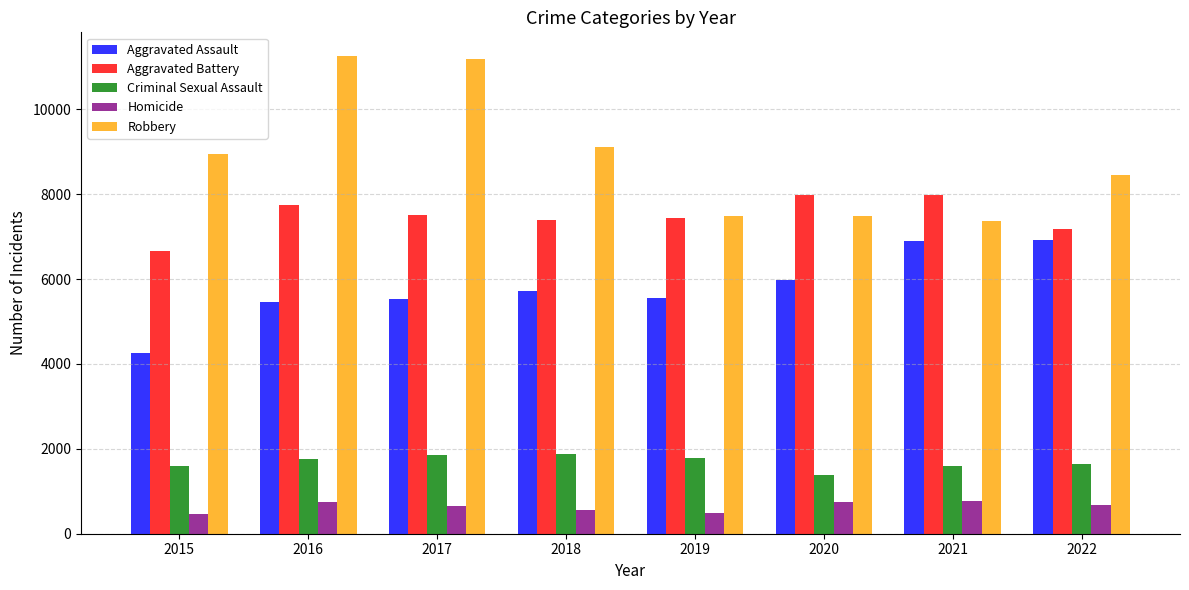

What is the total value across all series at 2022?

24890